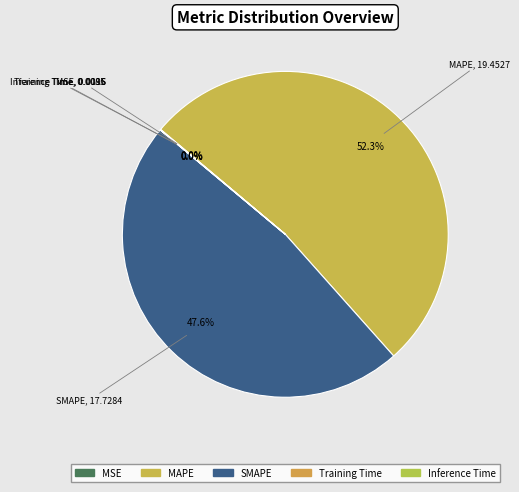

Which category has the biggest portion of the pie?

MAPE